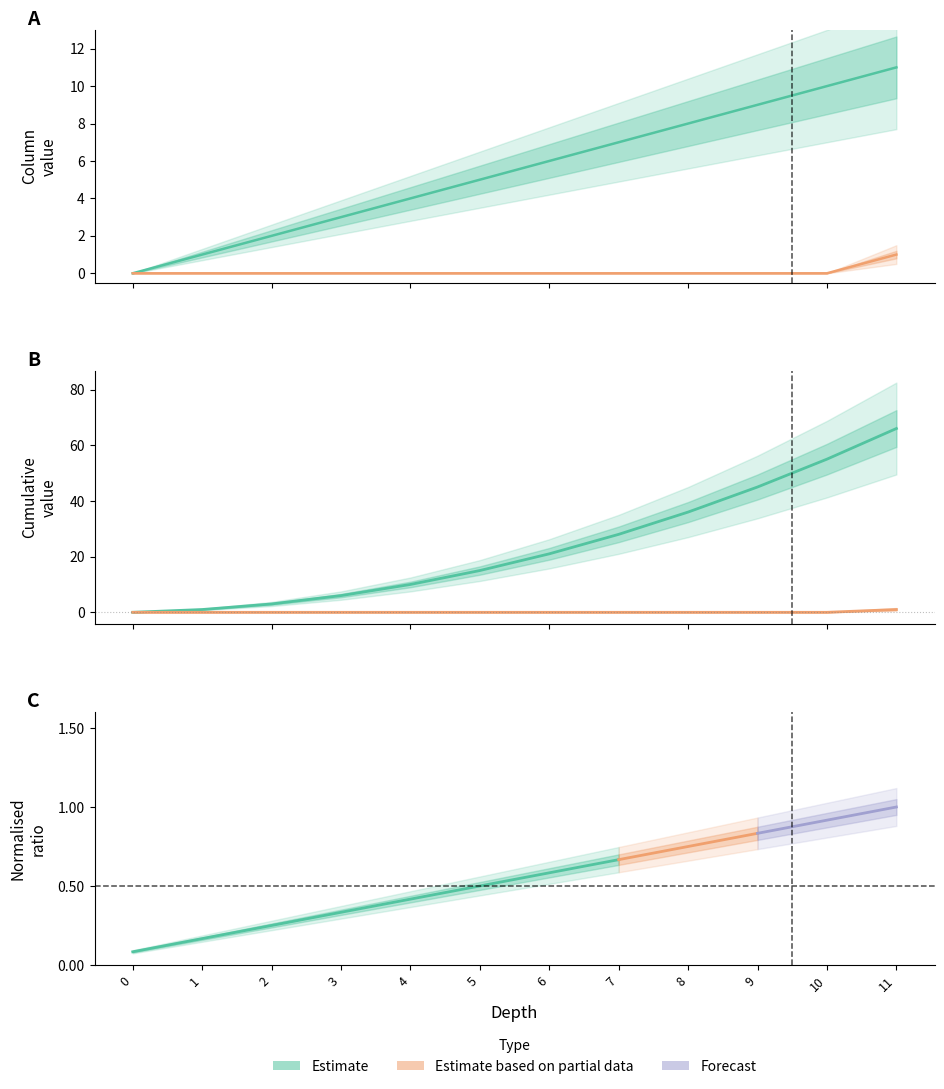

Reading left to right, list all the values displayed in this chart.

Column: 0=0	1=1	2=2	3=3	4=4	5=5	6=6	7=7	8=8	9=9	10=10	11=11
Height: 0=0	1=0	2=0	3=0	4=0	5=0	6=0	7=0	8=0	9=0	10=0	11=1